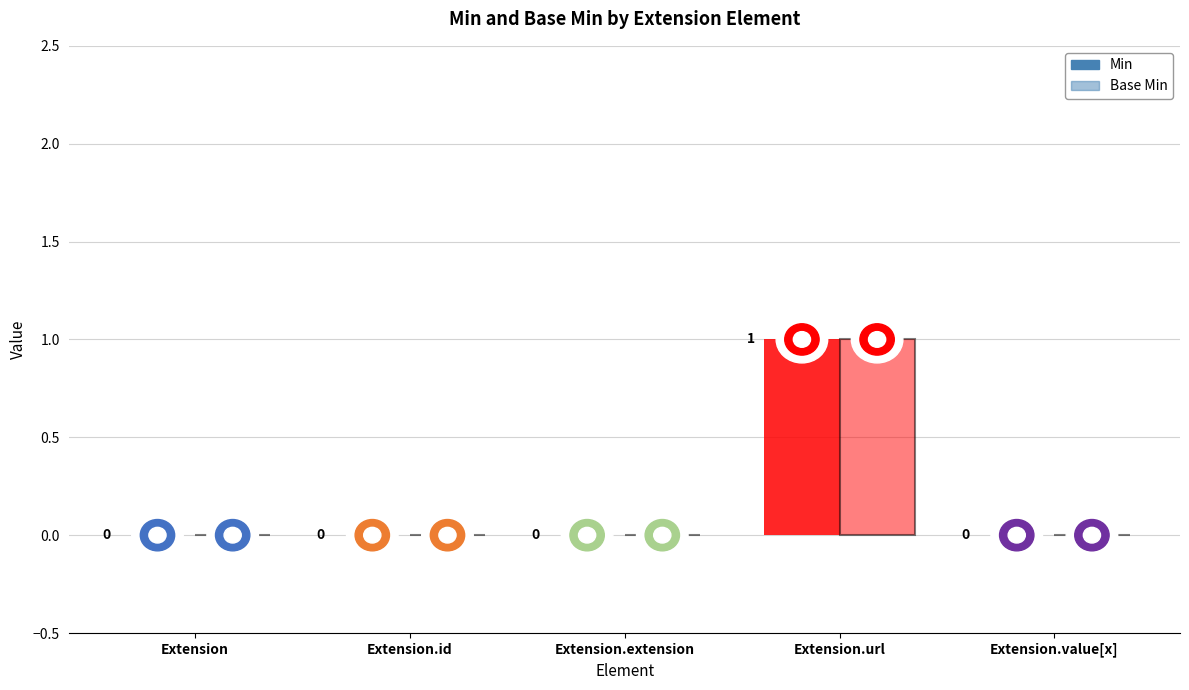

List the labels in order of Min value, smallest first.

Extension, Extension.id, Extension.extension, Extension.value[x], Extension.url